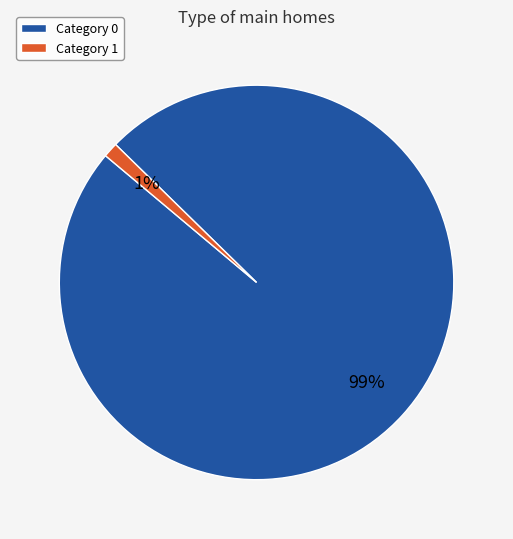

The Category 1 slice represents 1% of the pie. True or false?

True